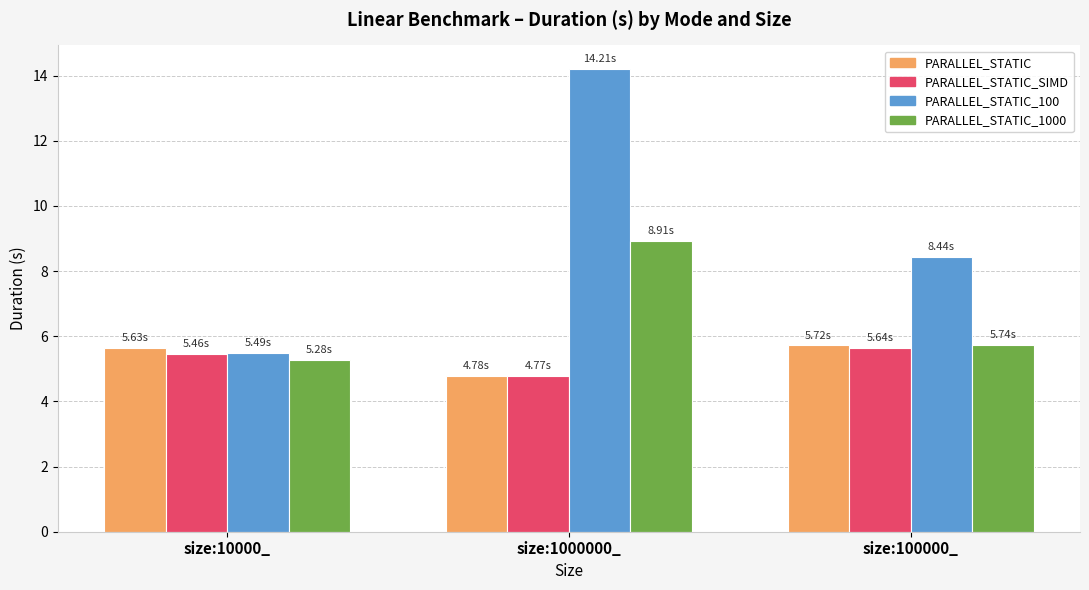

The PARALLEL_STATIC series shows 5.7 at size:100000_. True or false?

True